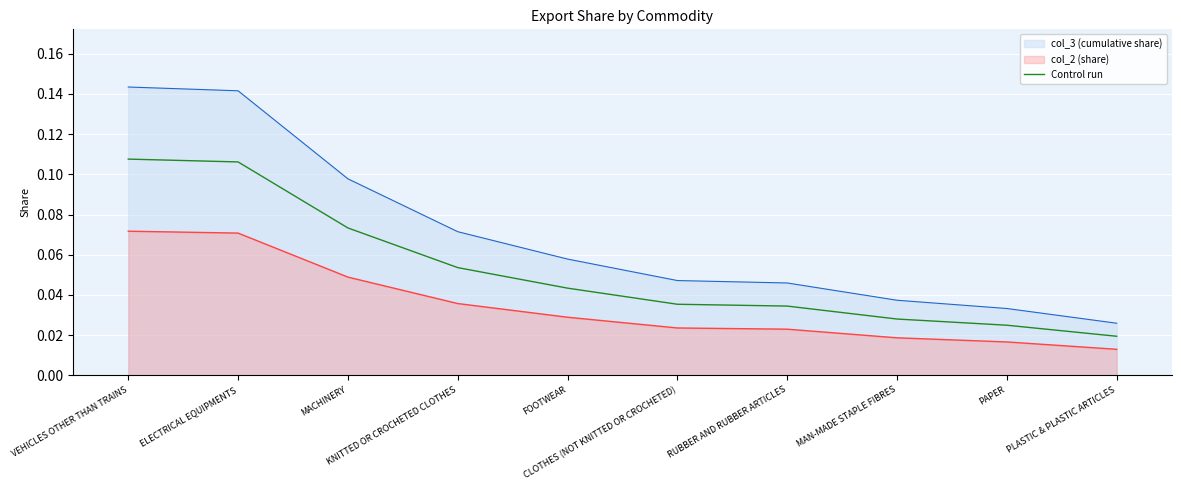

What is the difference between the maximum and second lowest values?

0.1